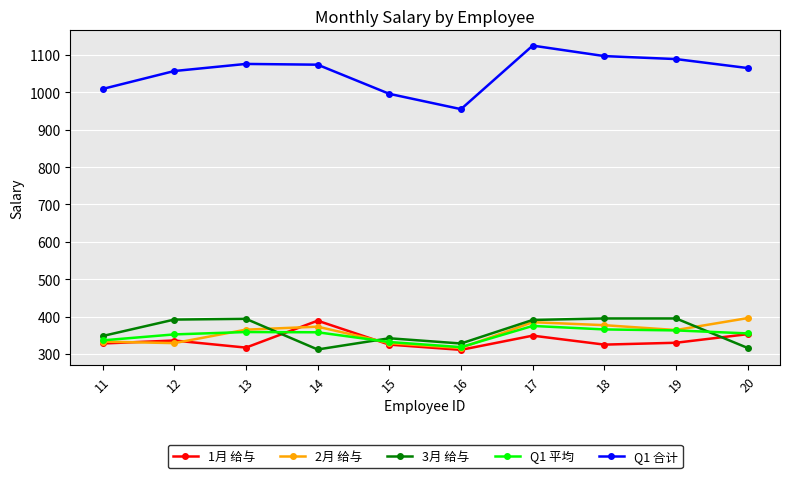

What is the sum of all 1月 给与 values?

3363.0